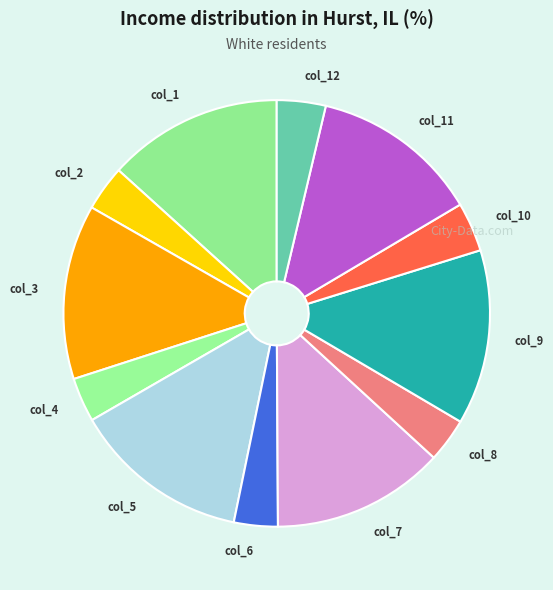

True or false: col_5 accounts for 20% of the total.

False